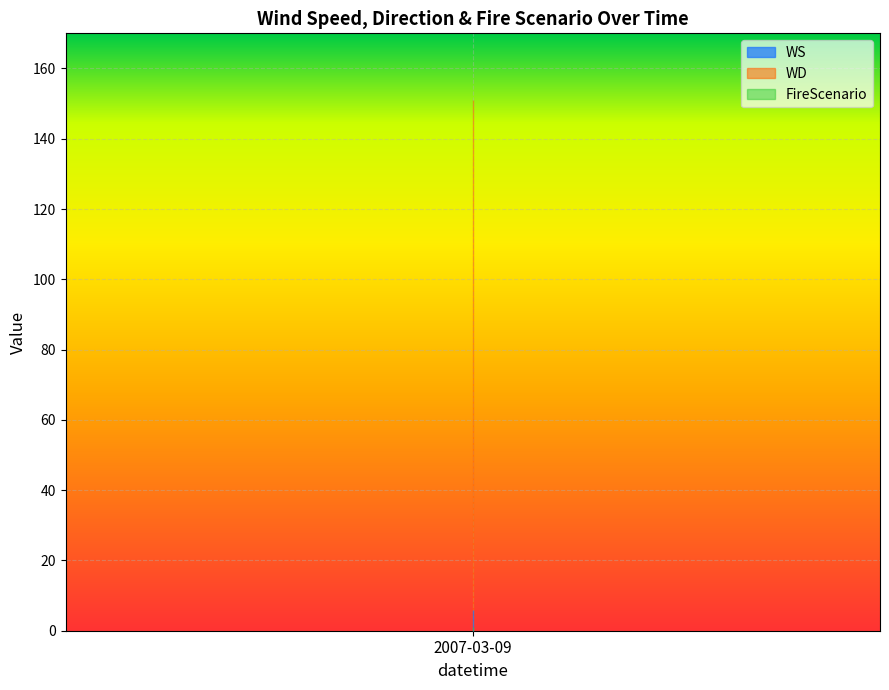

True or false: WS and WD intersect in this chart.

False